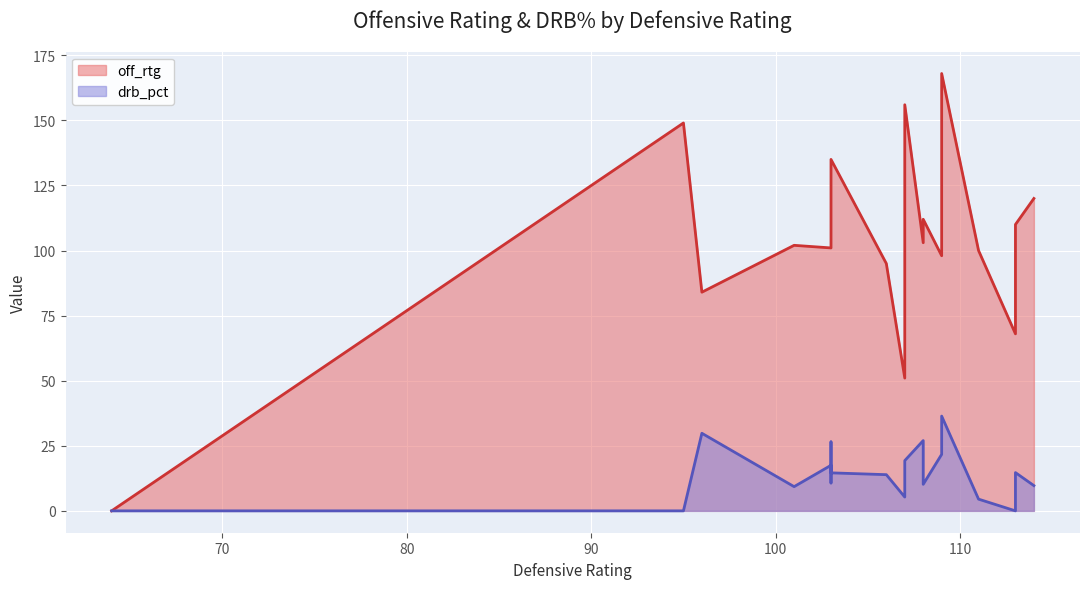

Between 113 and 113, which is larger?

113